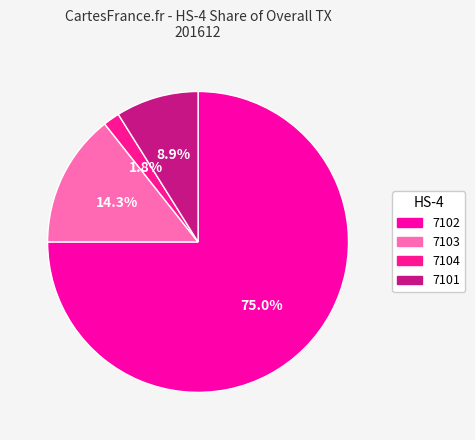

Is it true that 7101 is 9% of the pie?

True